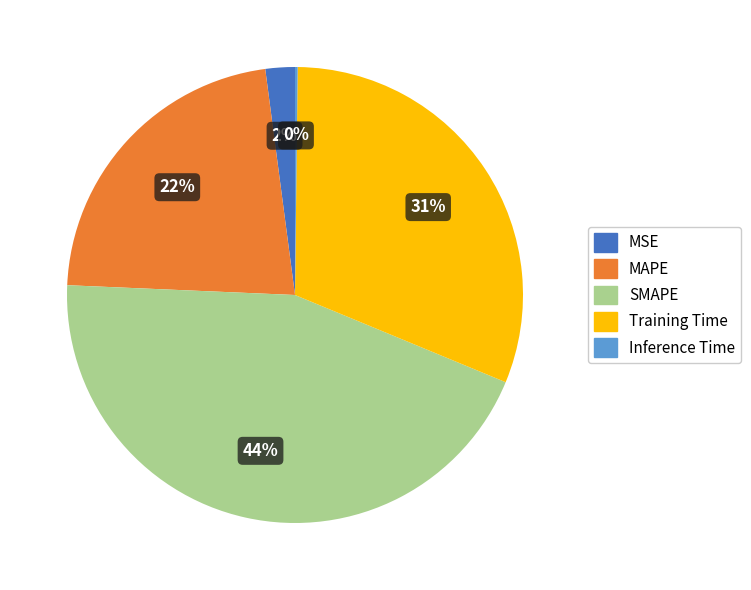

To the nearest percent, what is the average slice percentage?

20%